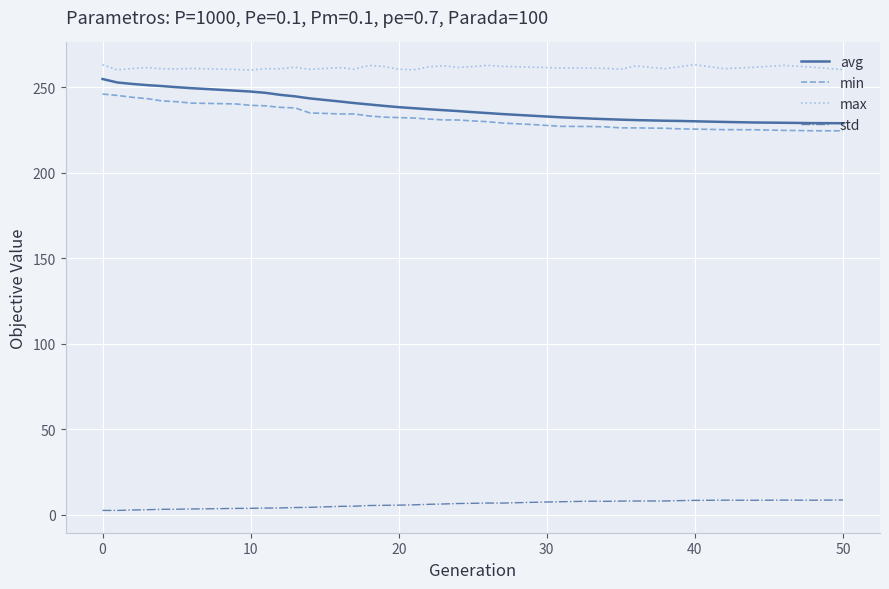

What is the difference between the second highest and minimum values in the avg series?

23.8